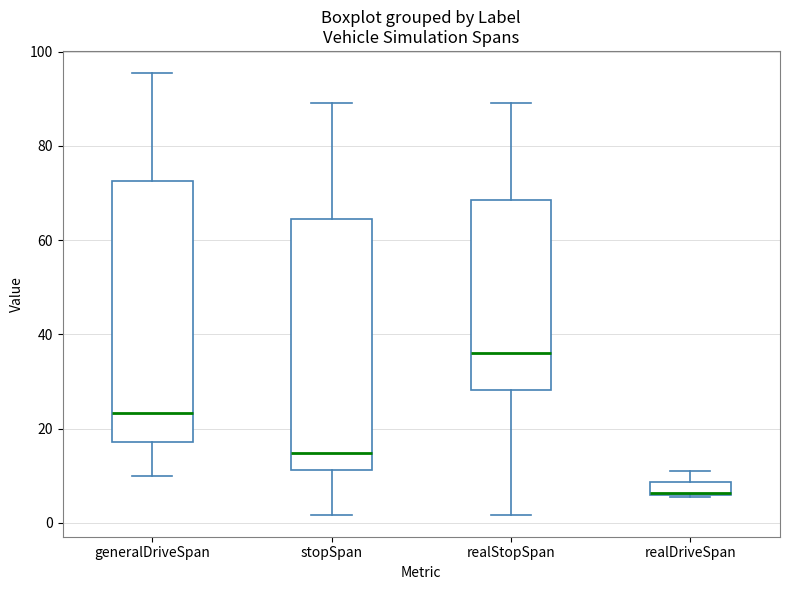

Which box's median line is the highest?

realStopSpan